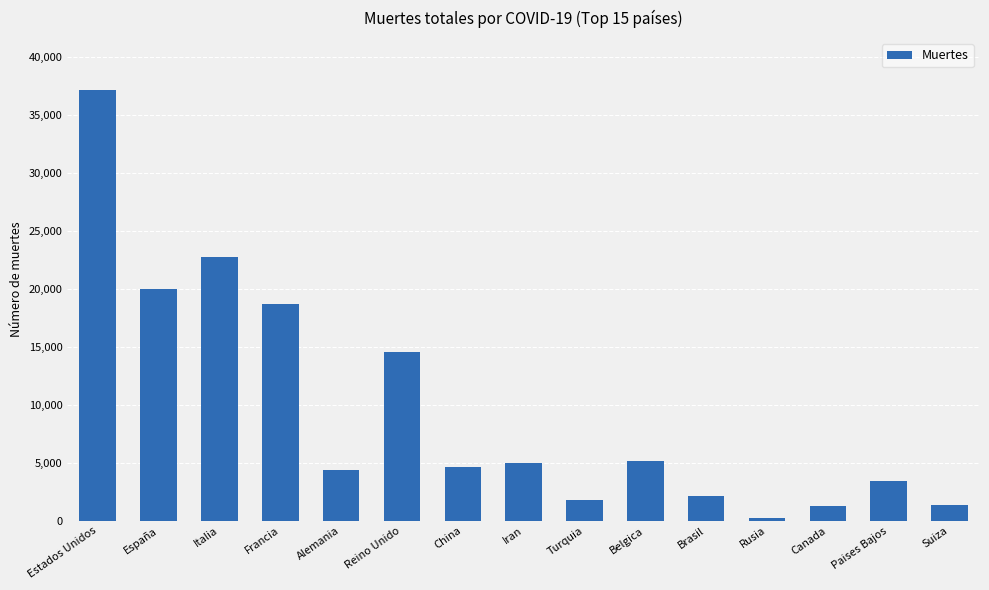

What is the average value?

9506